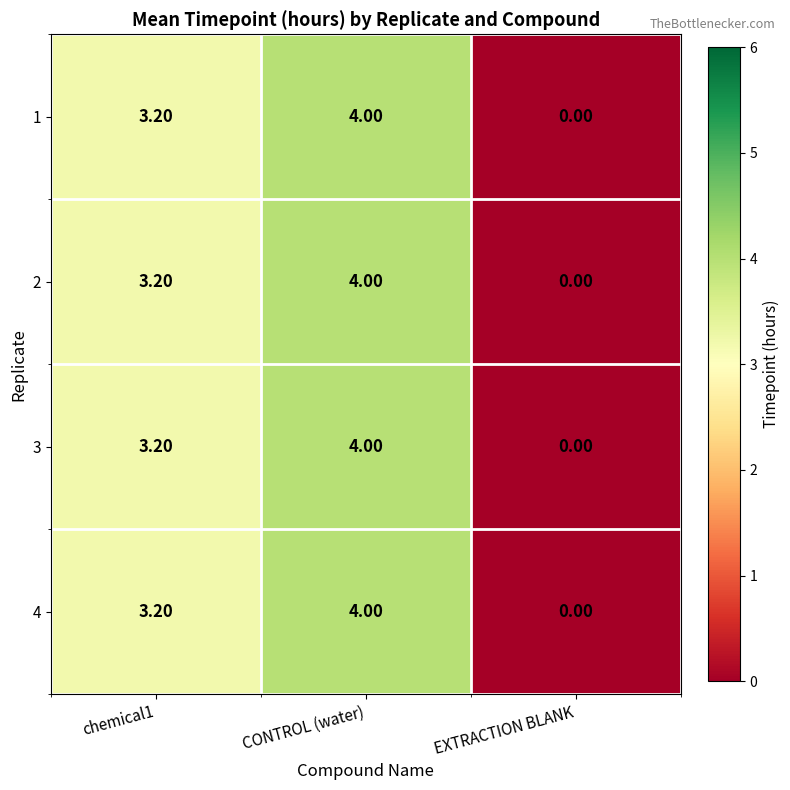

What is the difference between the 2 values at EXTRACTION BLANK and CONTROL (water)?

4.0